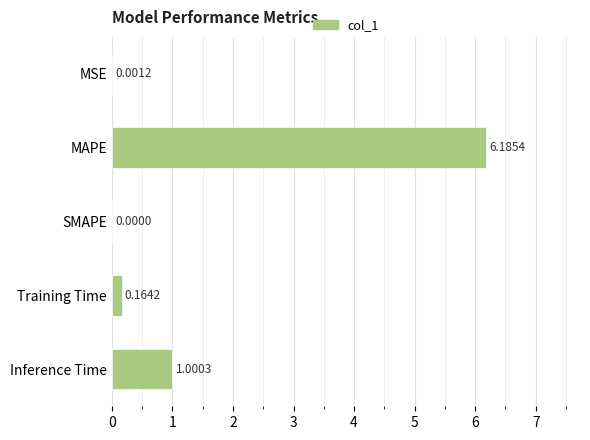

At which label is the value closest to 3?

Inference Time